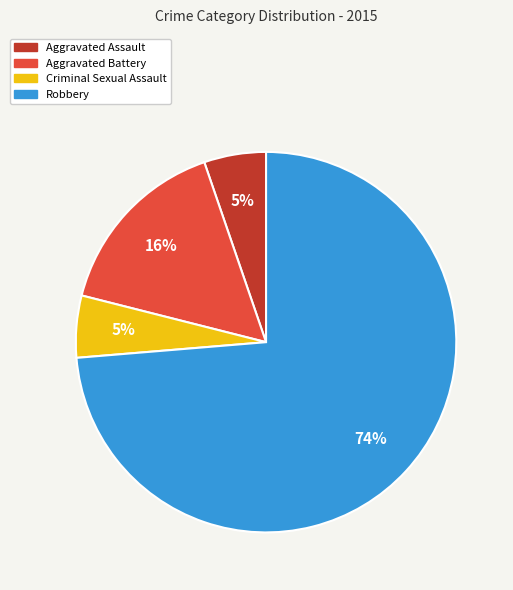

To the nearest percent, what portion does Aggravated Assault represent?

5%